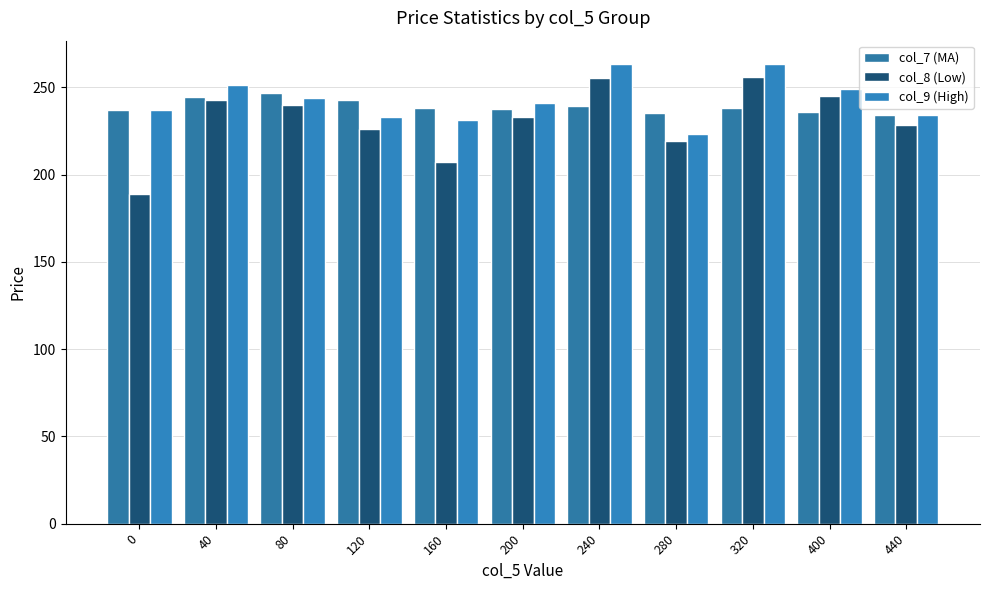

The col_8 (Low) series shows 228.6 at 440. True or false?

True